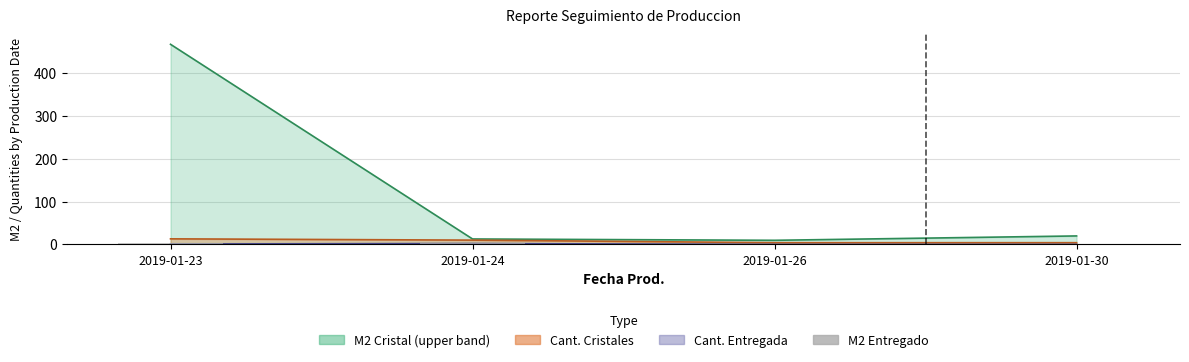

True or false: the data shows 0.0 at 2019-01-26.

True